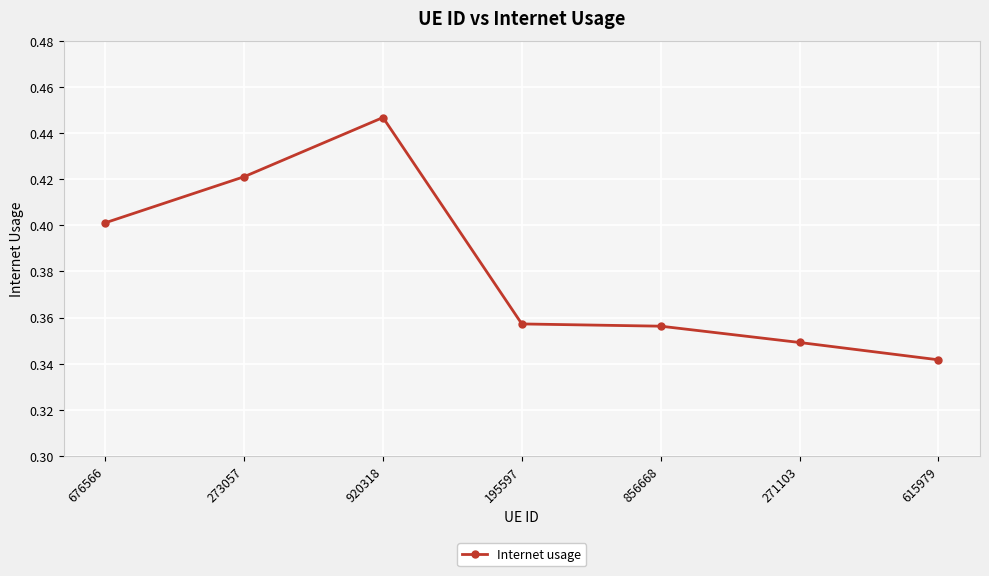

What is the difference between the second highest and second lowest values?

0.1